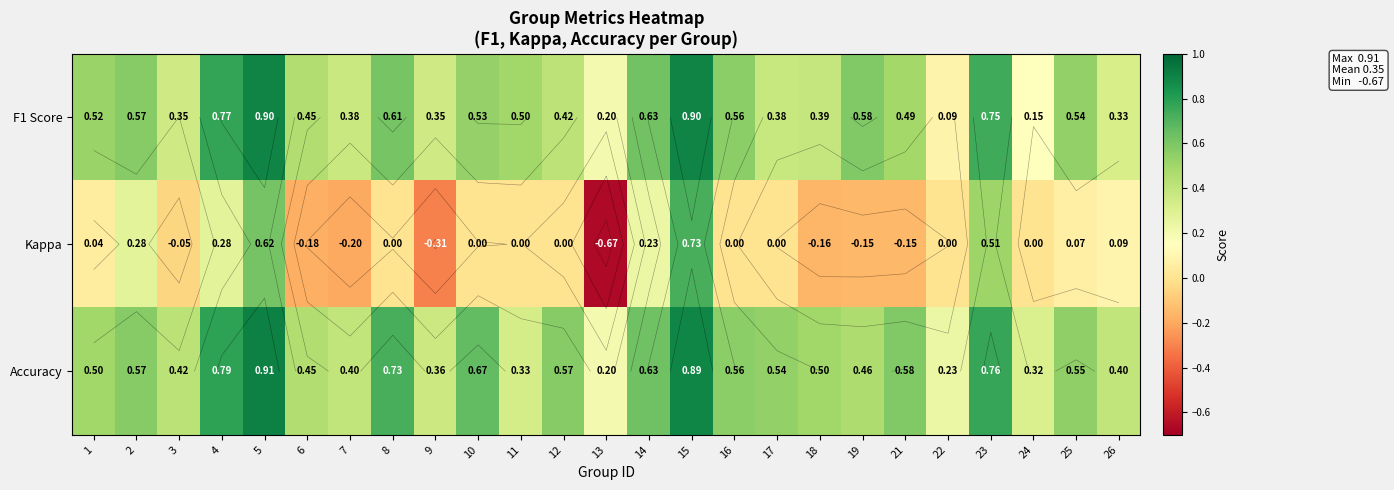

How many data points in Kappa are less than 0?

8